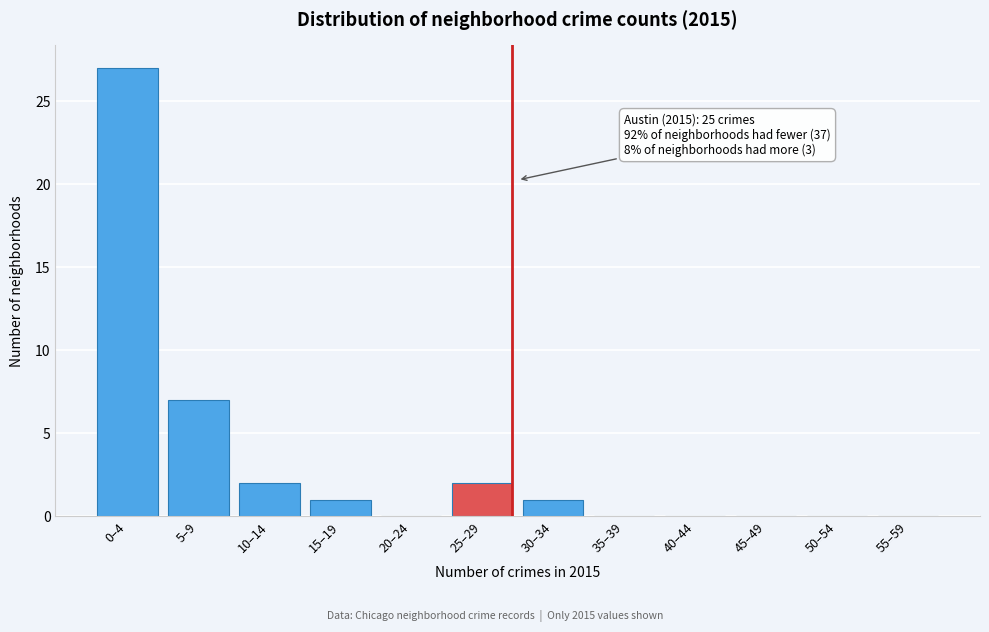

Reading left to right, transcribe all the data shown in this chart.

0–4=27	5–9=7	10–14=2	15–19=1	20–24=0	25–29=2	30–34=1	35–39=0	40–44=0	45–49=0	50–54=0	55–59=0